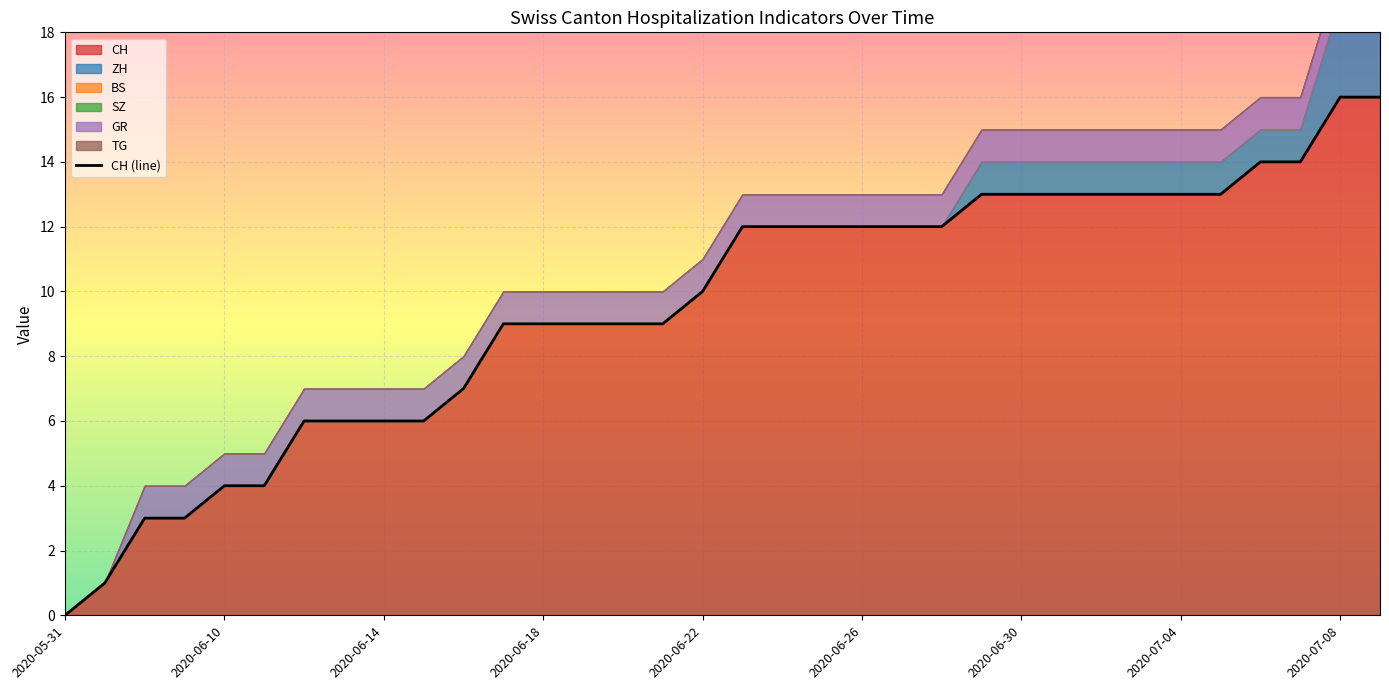

Read the value at 15, to the nearest 5.

10